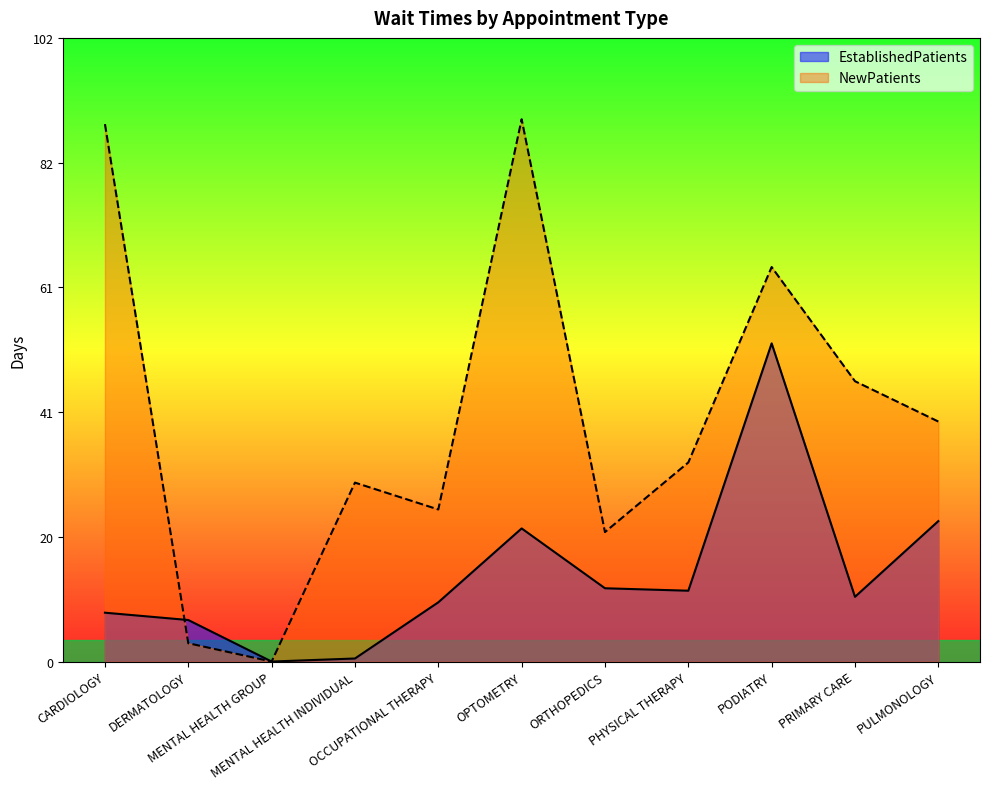

How many times do EstablishedPatients and NewPatients cross each other?

1